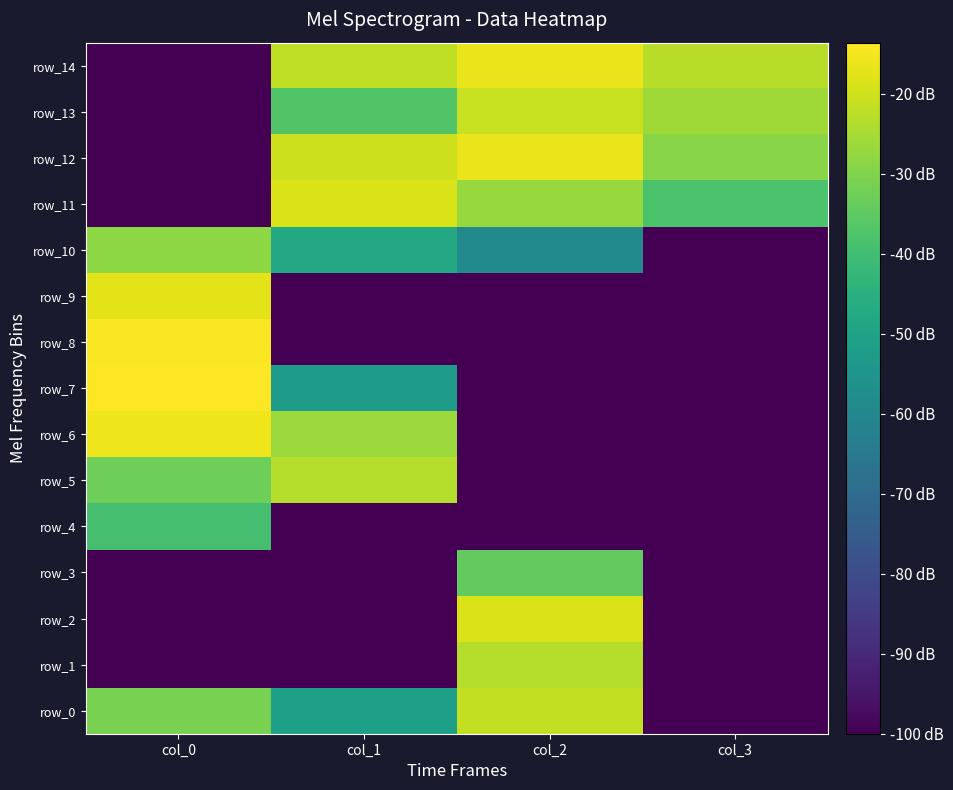

The row_7 series shows -54.1 at col_2. True or false?

False